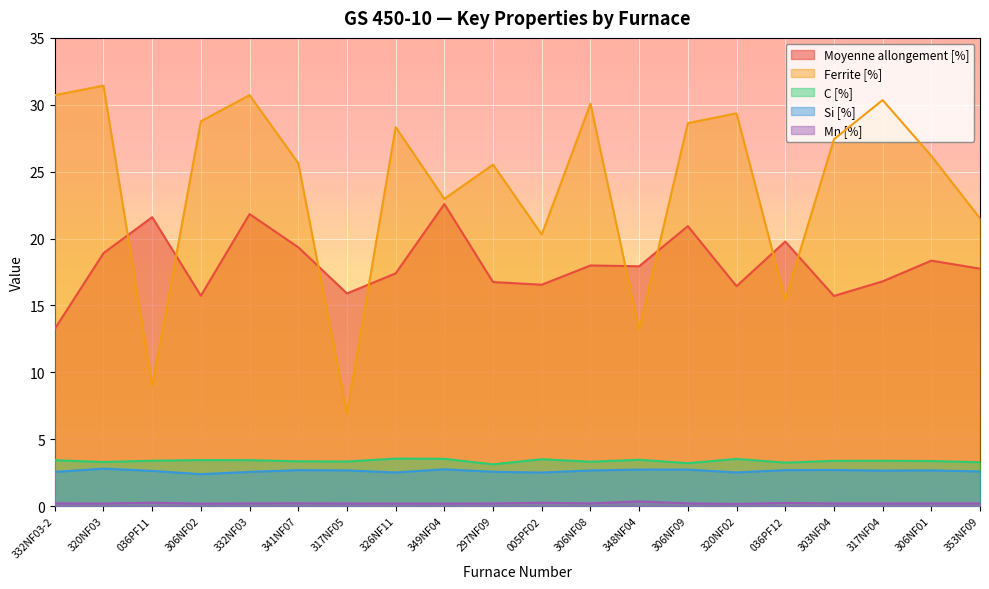

True or false: Moyenne allongement [%] and Mn [%] cross at least once.

False